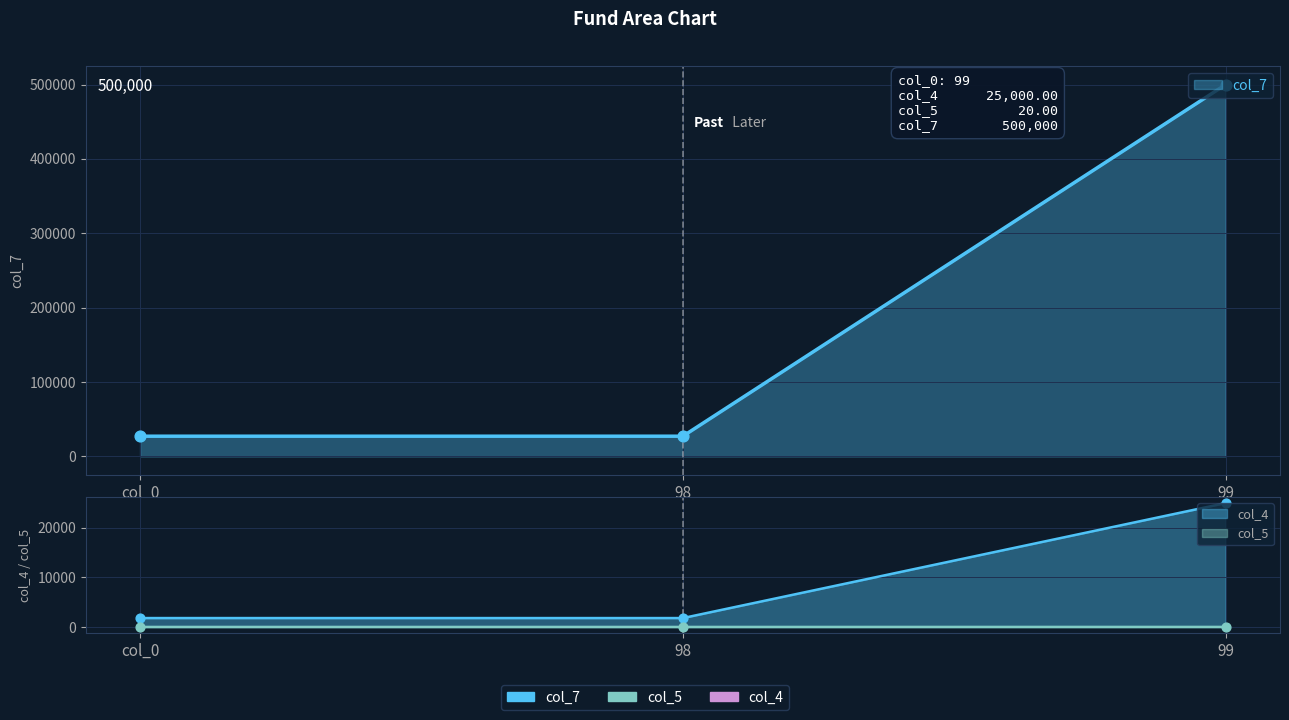

What are all the series names shown in the legend?

col_4, col_5, col_7